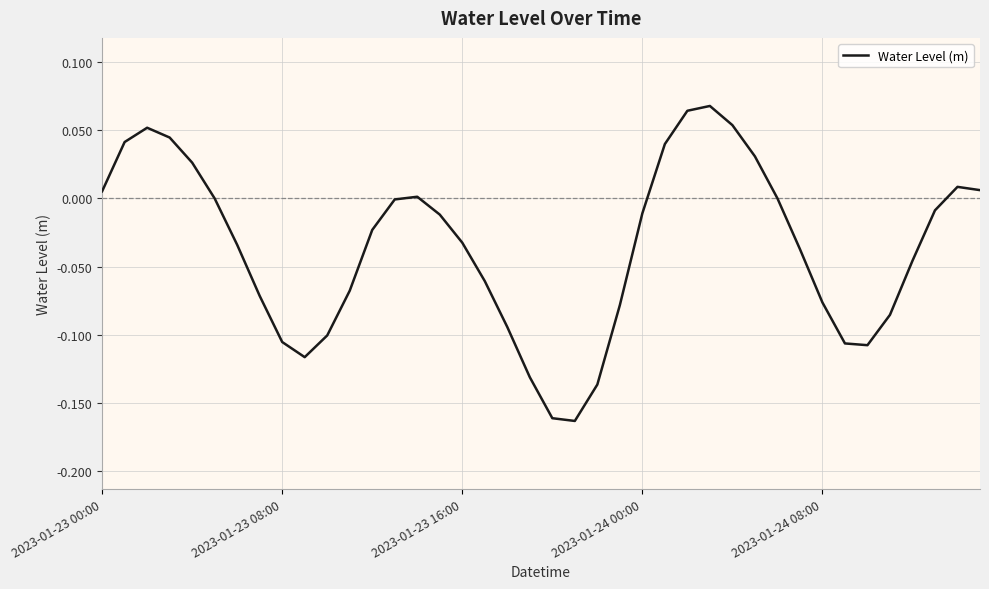

How many lines are shown in the chart?

1